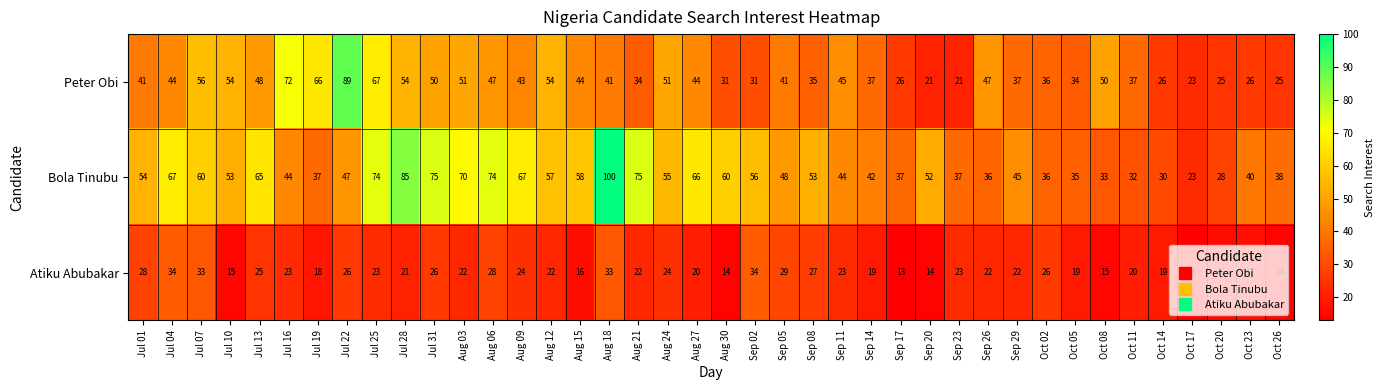

What value does the Atiku Abubakar series have at Oct 05, to the nearest 10?

20